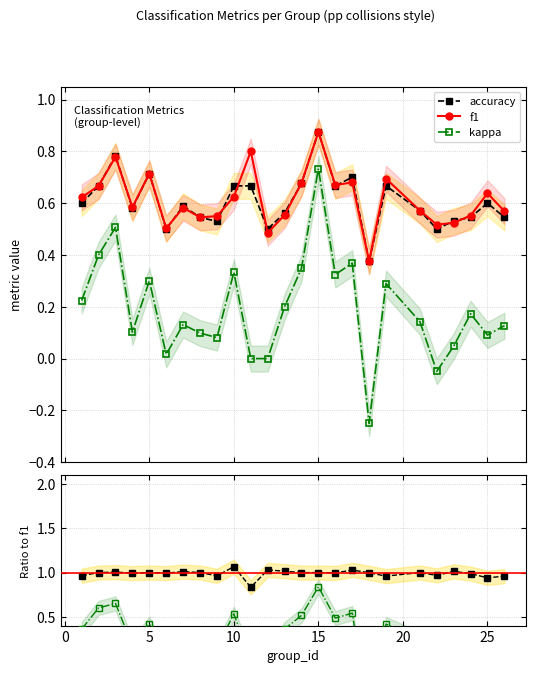

What is the average value of the f1 series?

0.6